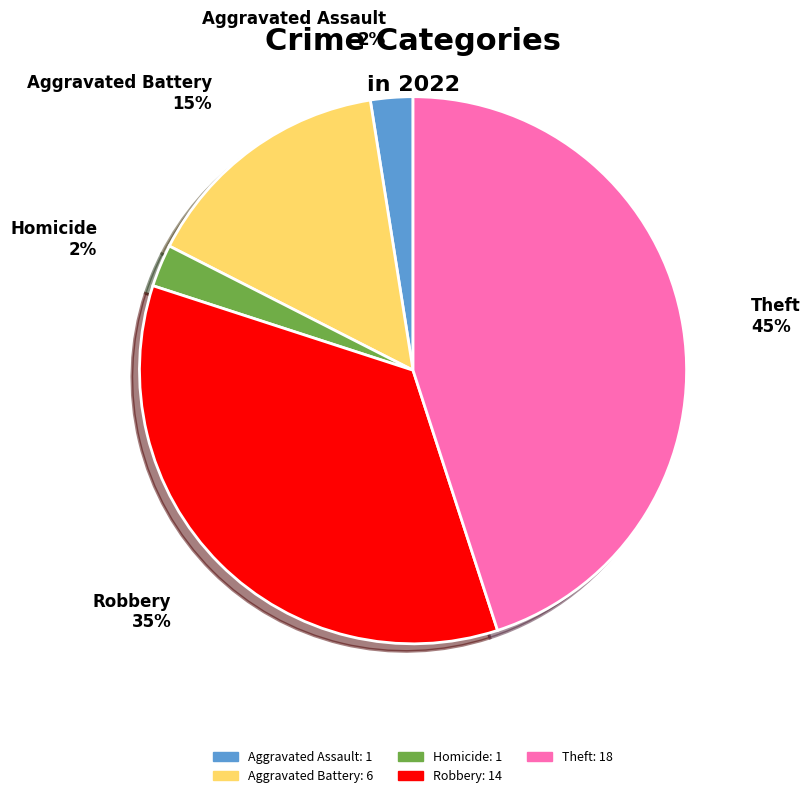

How many slices are in this pie chart?

5